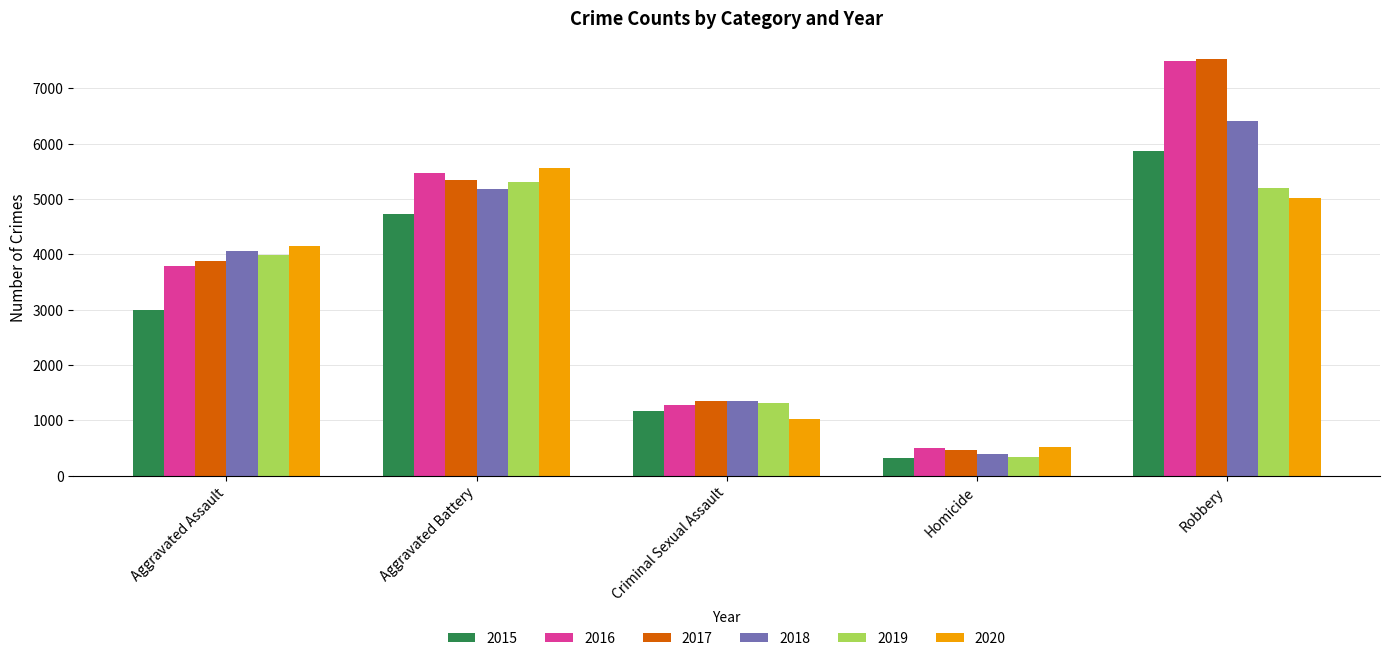

Which label corresponds to the largest value in the chart?

Robbery